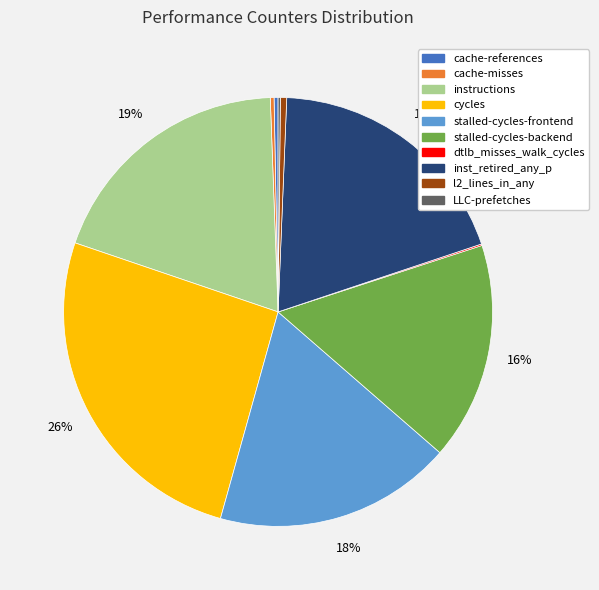

To the nearest percent, what percentage of the pie is stalled-cycles-frontend?

18%